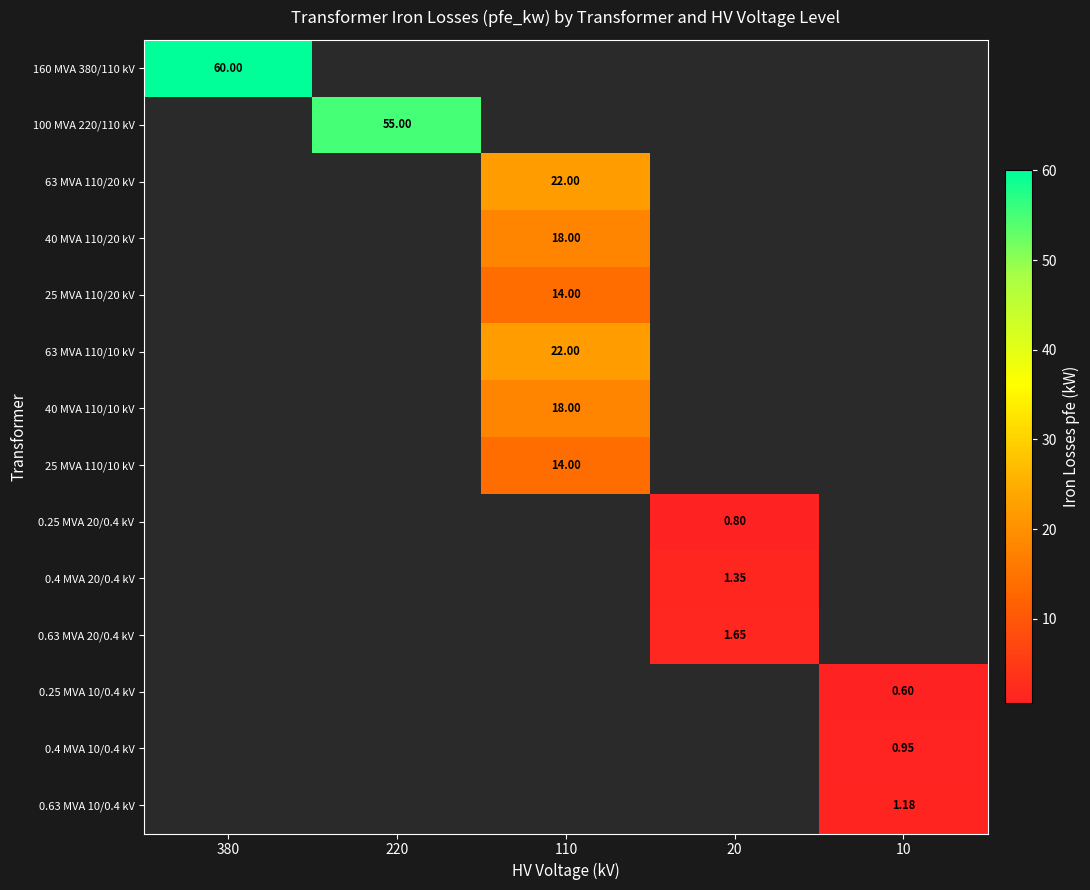

Count the number of categories in the chart.

5